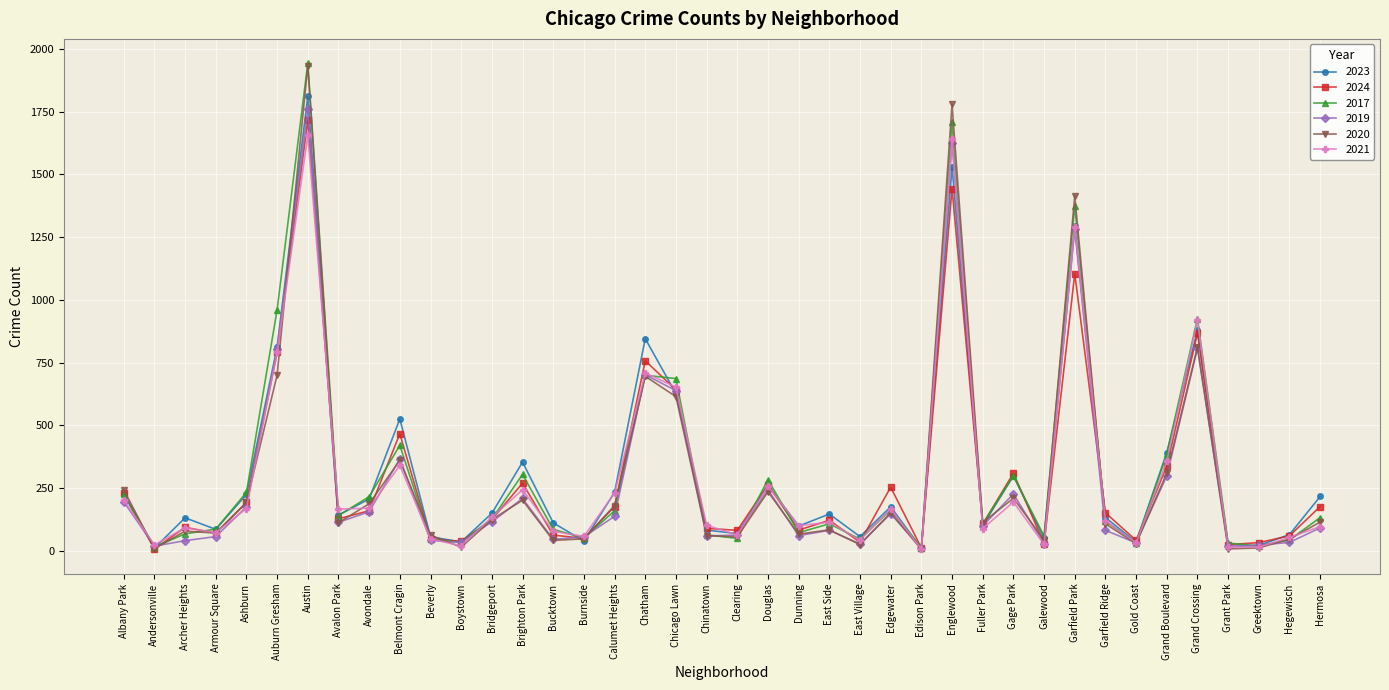

At which category is the sum across all series the highest?

Austin